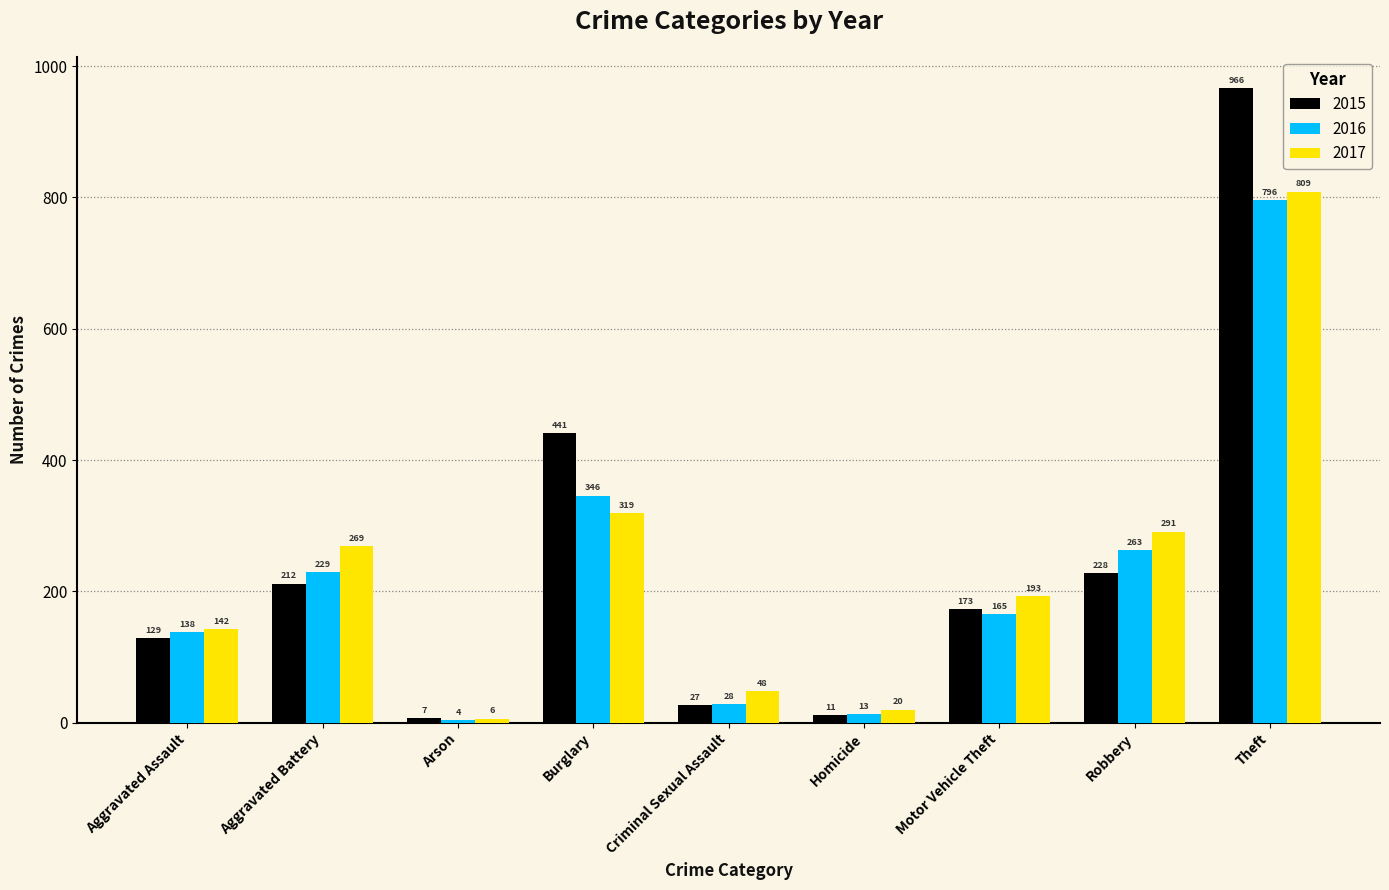

At which label does 2015 reach its minimum?

Arson